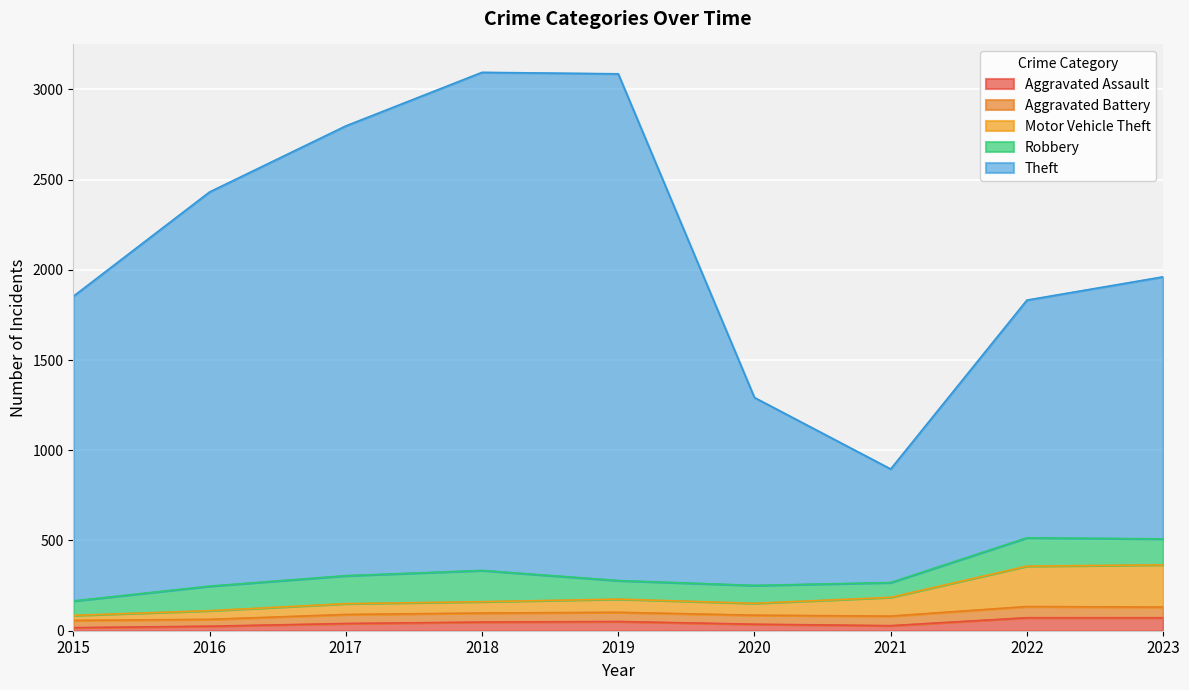

How many interior local valleys does the Aggravated Assault series have?

1